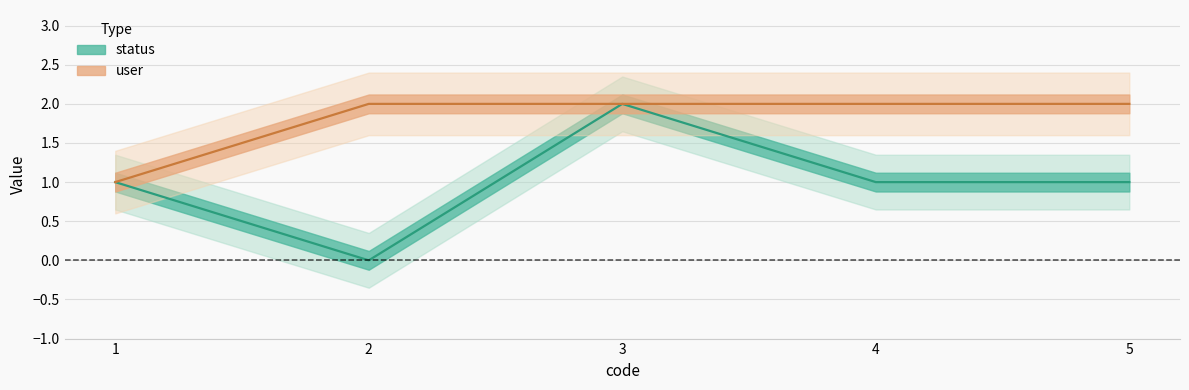

Reading right to left, extract all data points from this chart.

status: 5=1	4=1	3=2	2=0	1=1
user: 5=2	4=2	3=2	2=2	1=1